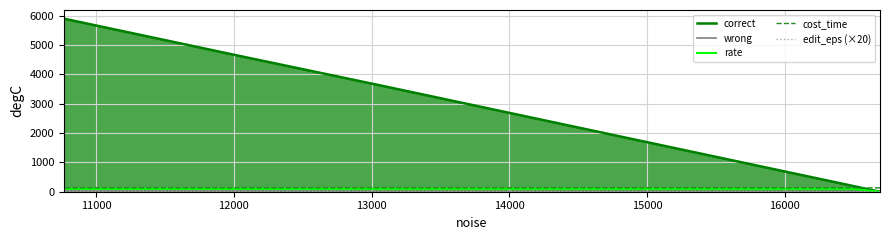

What position from the left is 11000?

2